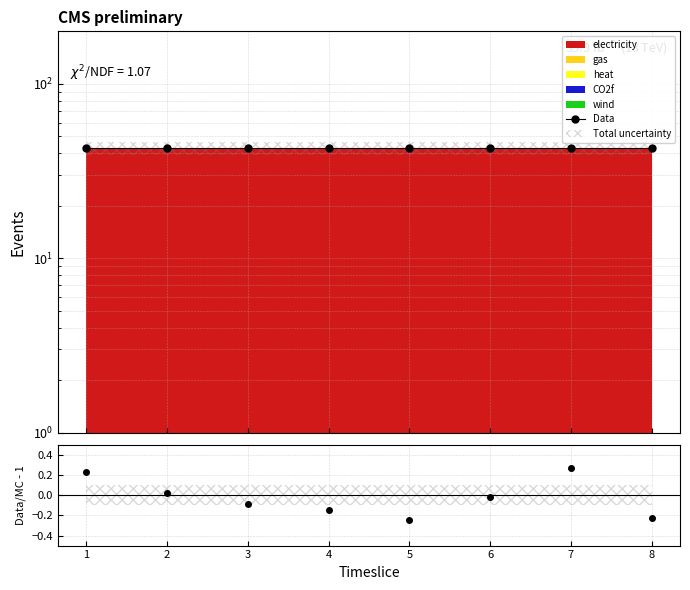

True or false: Data has a value of 21.1 at 4.

False